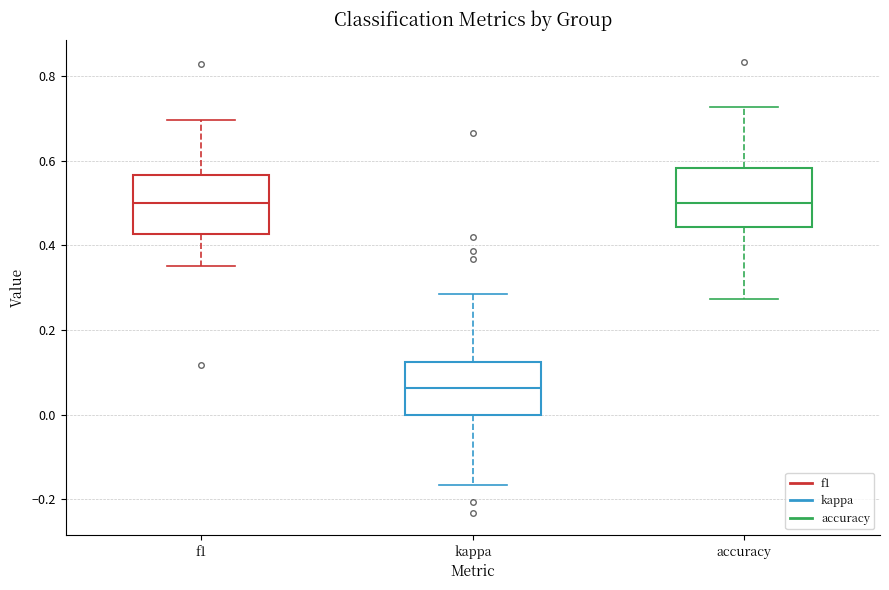

Where does the median line of the box for kappa sit on the y-axis? The values are not printed on the chart, so give them approximately, as read against the axis.

0.06